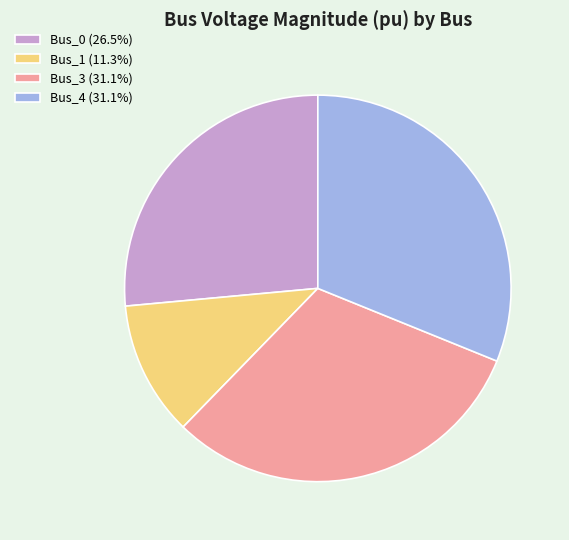

Count the number of slices in the pie.

4